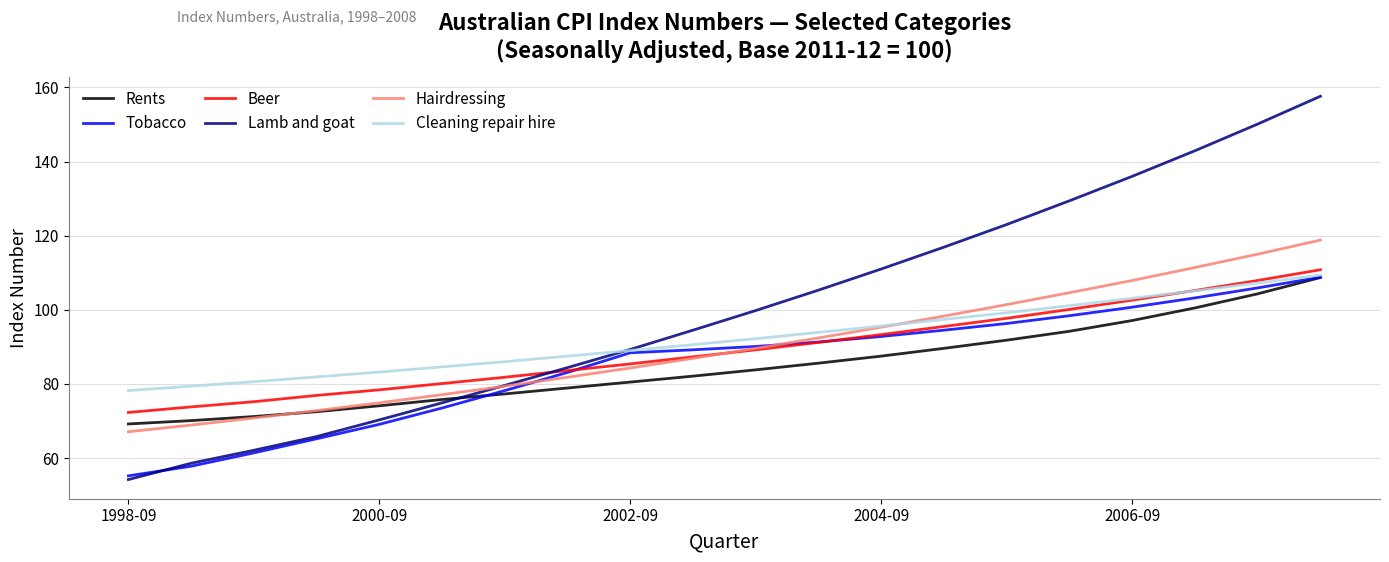

Which series has the widest spread of values?

Lamb and goat